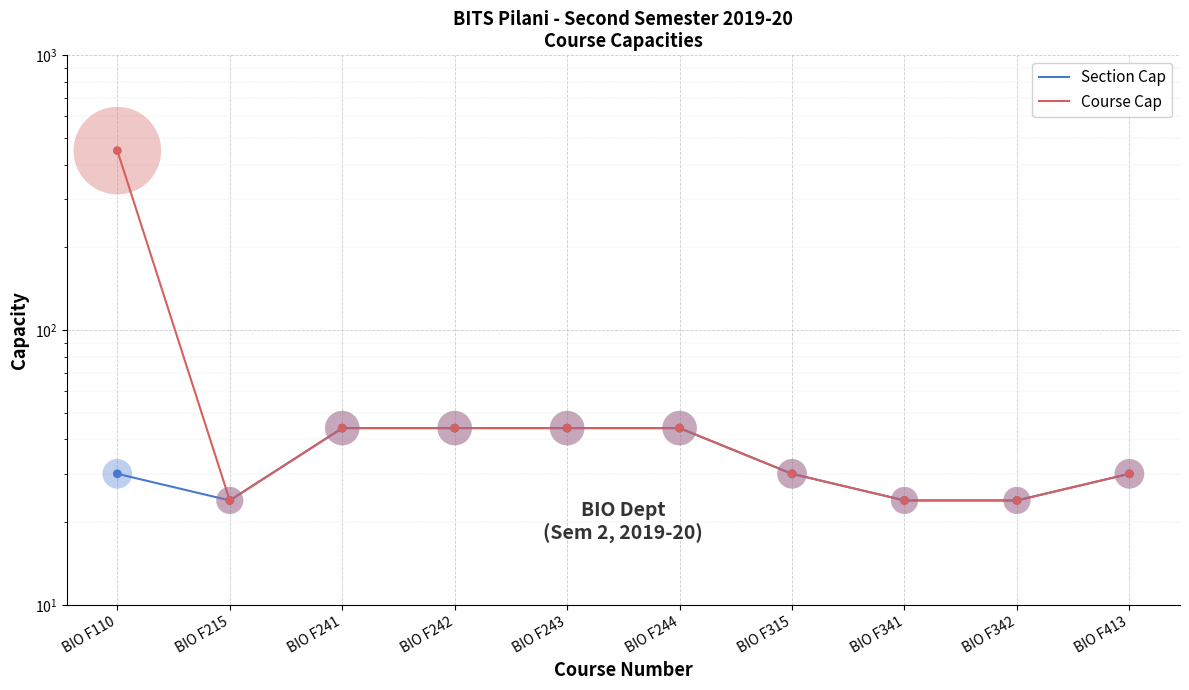

Which series contains the lowest Y value?

Section Cap